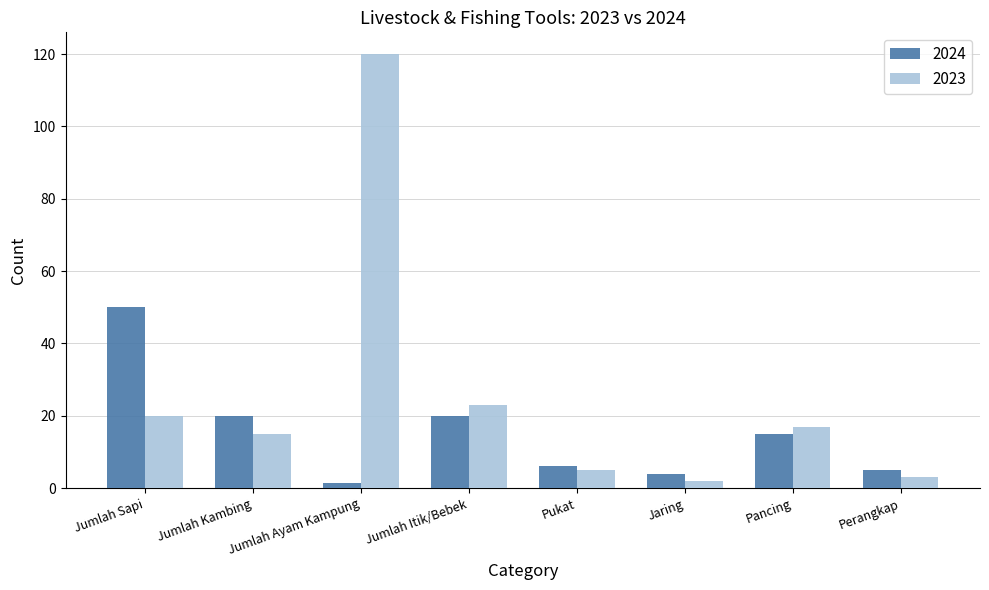

Reading left to right, what are all the values shown in this chart?

2024: Jumlah Sapi=50.0	Jumlah Kambing=20.0	Jumlah Ayam Kampung=1.5	Jumlah Itik/Bebek=20.0	Pukat=6.0	Jaring=4.0	Pancing=15.0	Perangkap=5.0
2023: Jumlah Sapi=20.0	Jumlah Kambing=15.0	Jumlah Ayam Kampung=120.0	Jumlah Itik/Bebek=23.0	Pukat=5.0	Jaring=2.0	Pancing=17.0	Perangkap=3.0